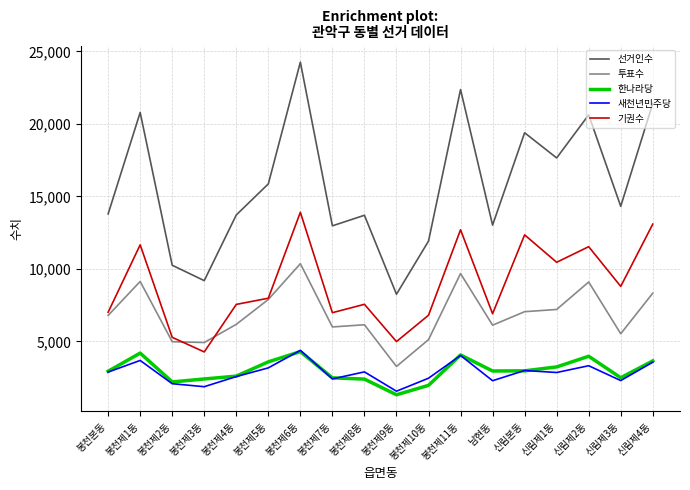

True or false: 새천년민주당 and 투표수 cross at least once.

False